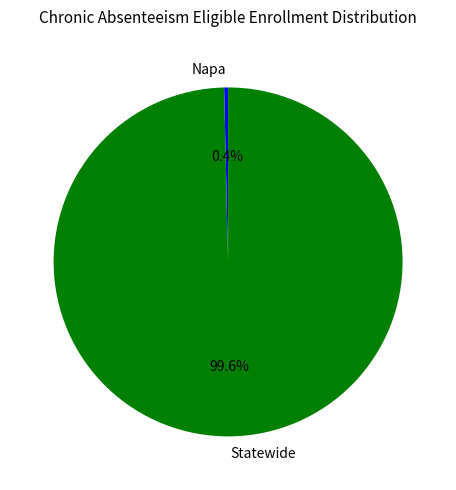

What is the largest slice in the pie chart?

Statewide